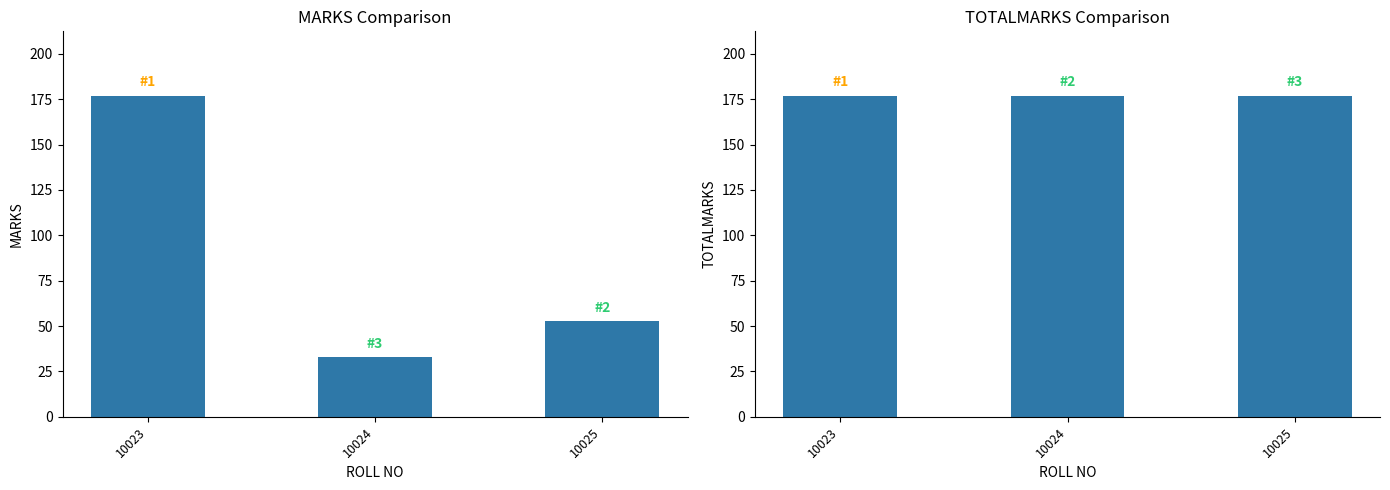

What is the value of the TOTALMARKS bar at the 1st from the left?

177.0